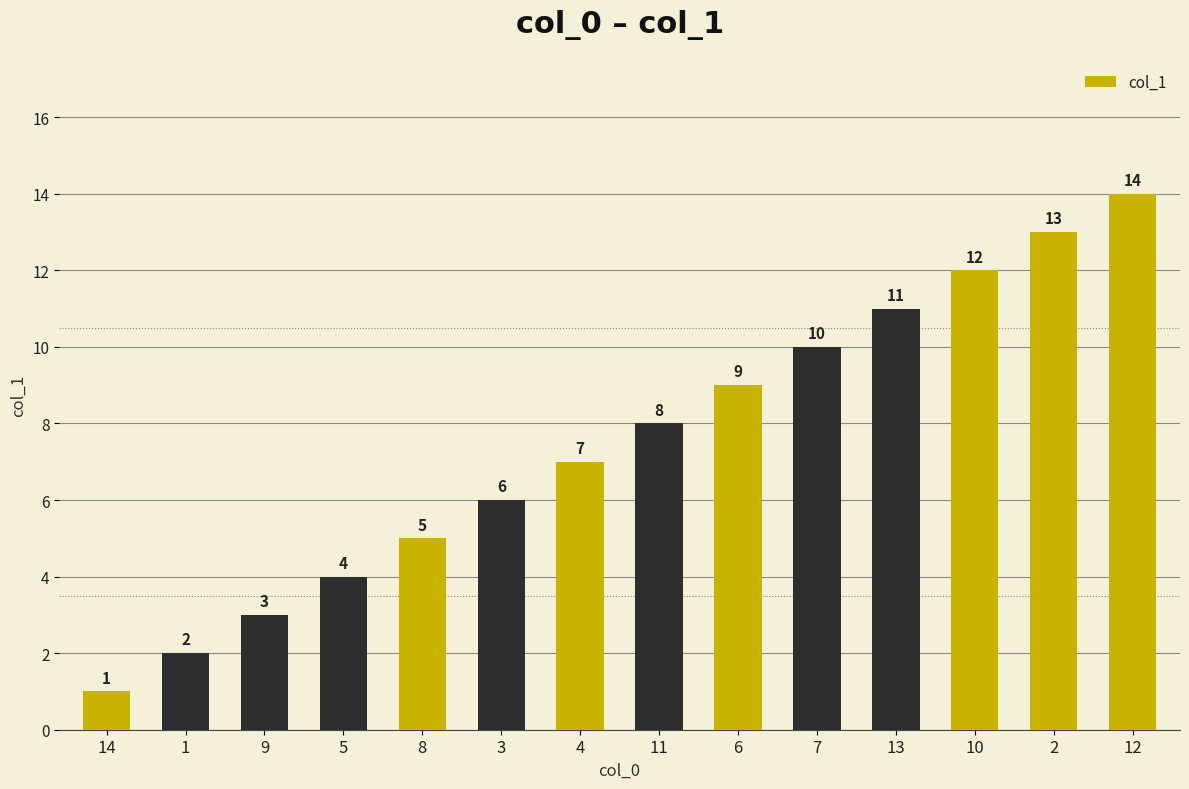

What position from the right is 13?

4